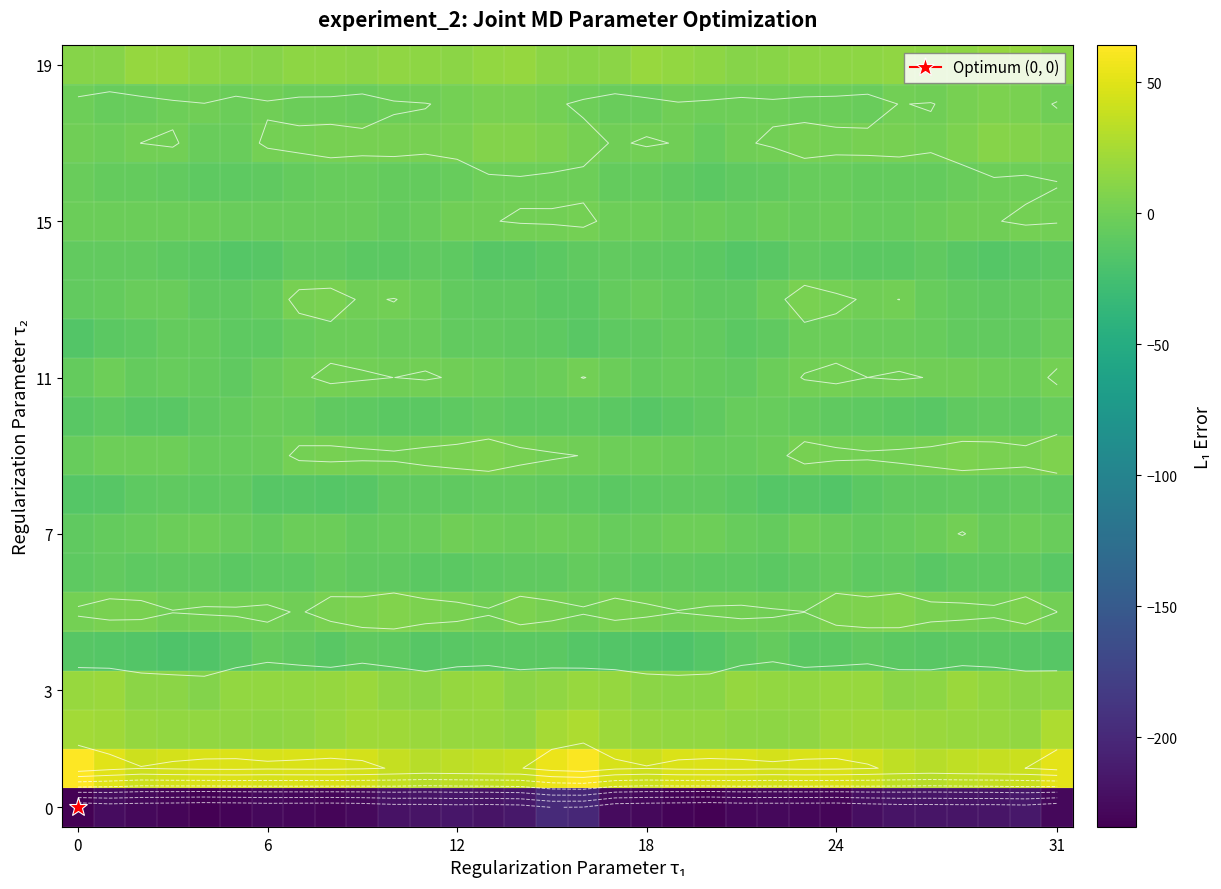

What is the difference between the highest and lowest values at 20?

282.0